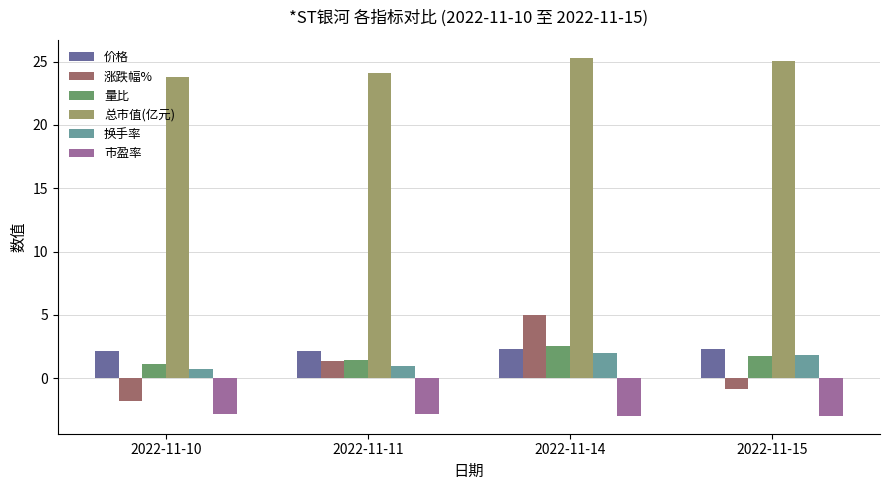

At 2022-11-14, list the series in order from smallest to largest.

市盈率, 换手率, 价格, 量比, 涨跌幅%, 总市值(亿元)